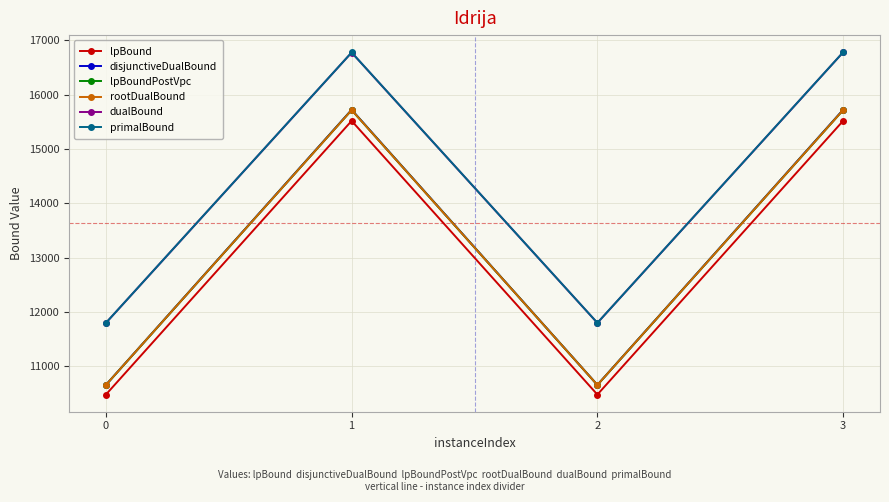

True or false: primalBound and dualBound cross at least once.

False